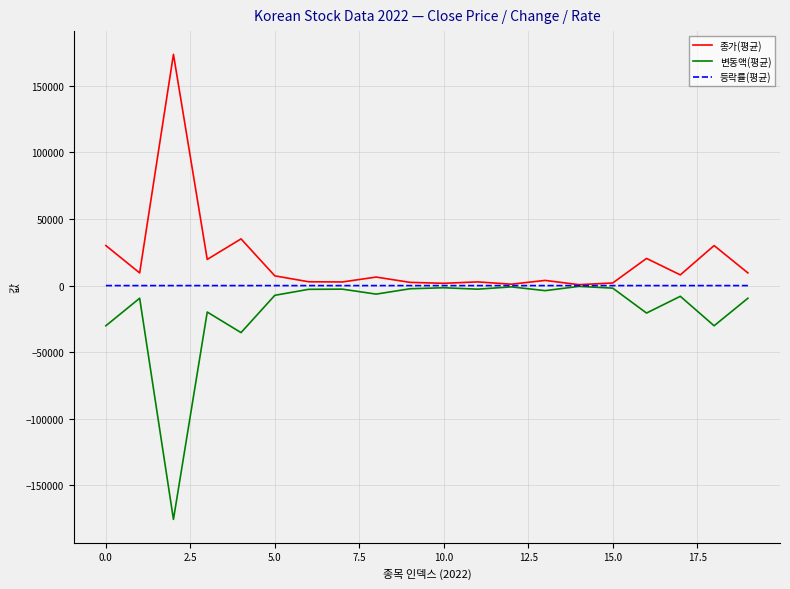

Which series has the largest total across all categories?

종가(평균)